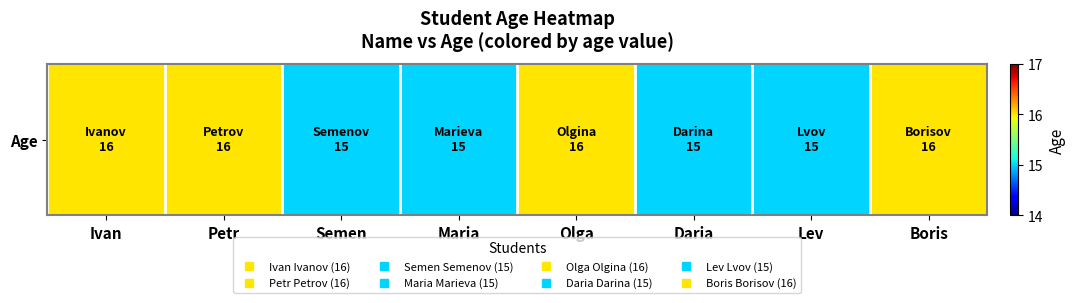

Reading right to left, what are all the values shown in this chart?

Boris=16	Lev=15	Daria=15	Olga=16	Maria=15	Semen=15	Petr=16	Ivan=16